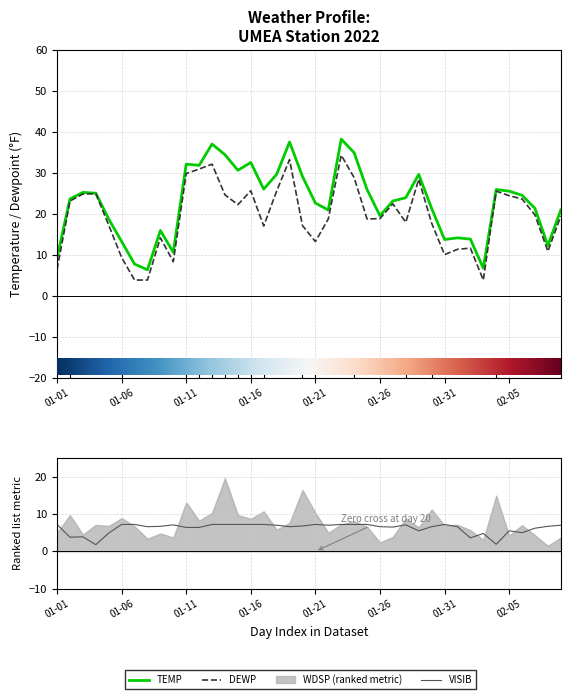

True or false: TEMP and DEWP intersect in this chart.

False